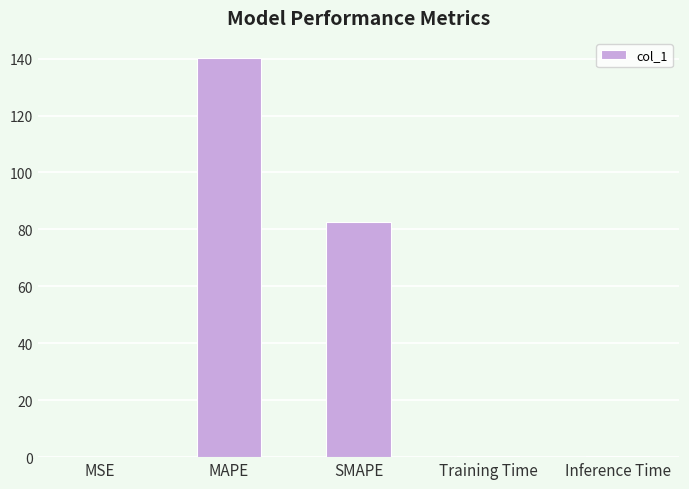

What is the sum of all values?

223.3